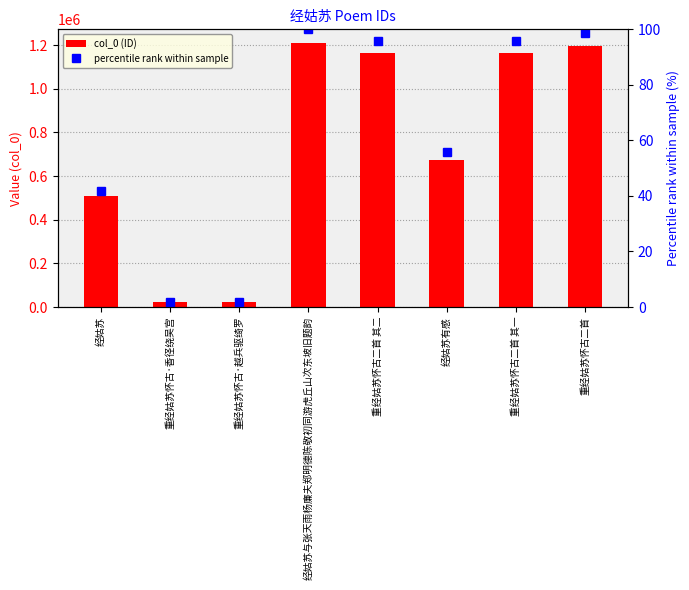

What is the spread (max minus min) of values at 经姑苏有感?

675139.3